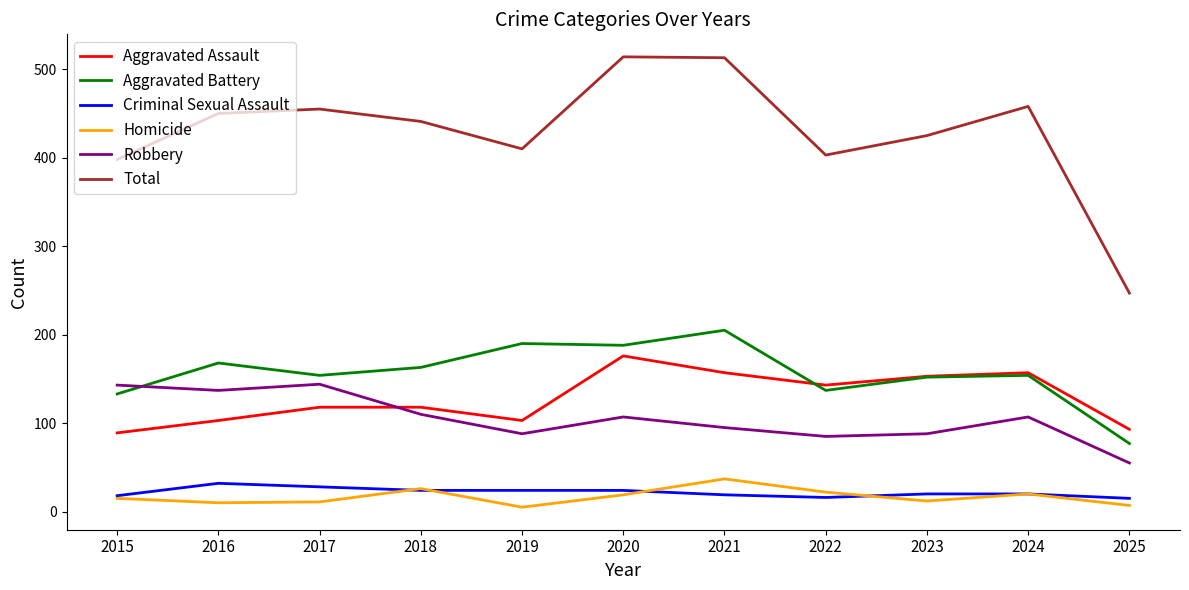

Between which two adjacent categories do Aggravated Battery and Robbery first intersect?

2015 and 2016